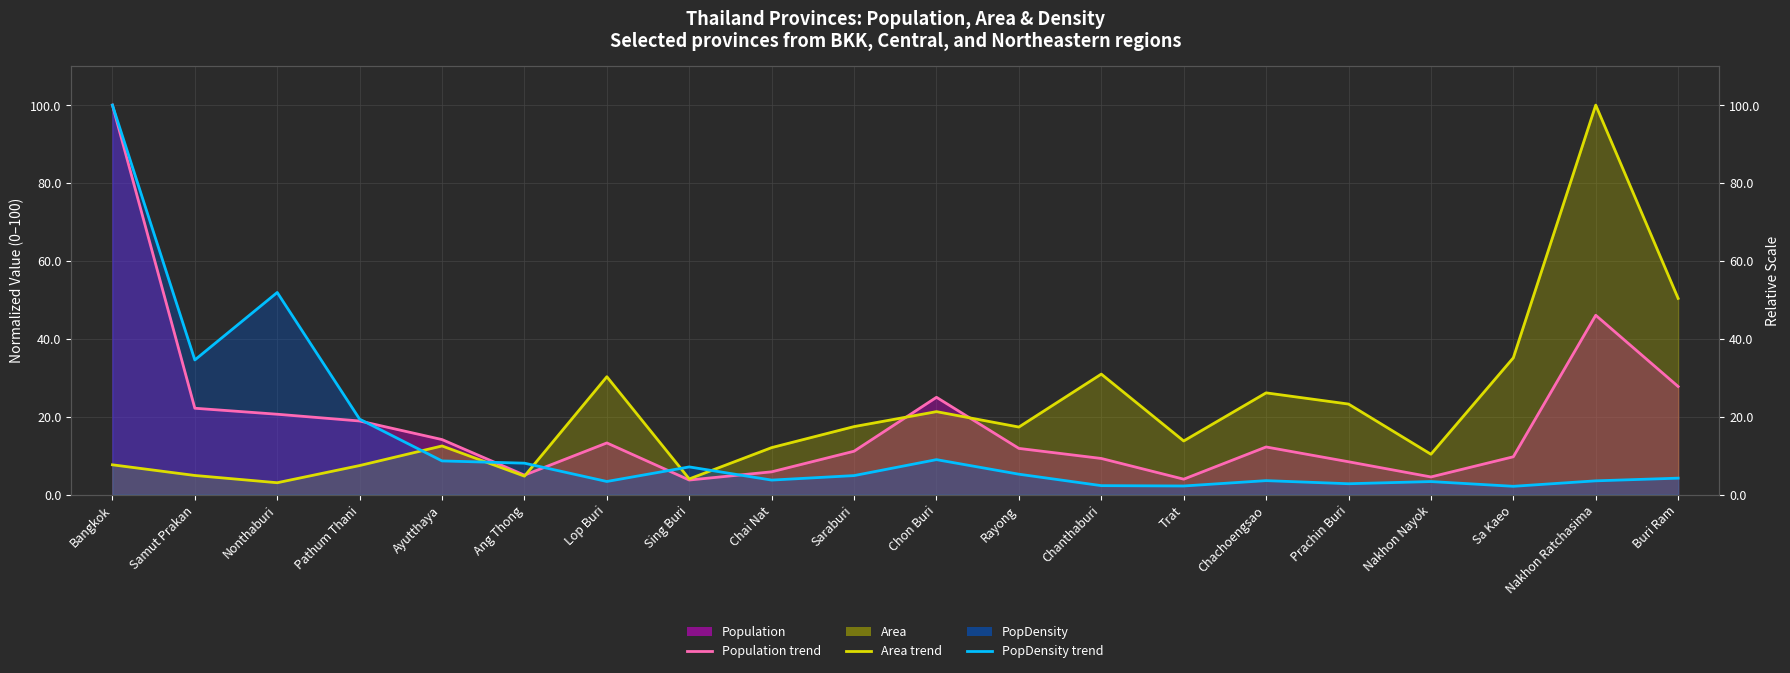

Where is Population nearest to the value 51?

Nakhon Ratchasima